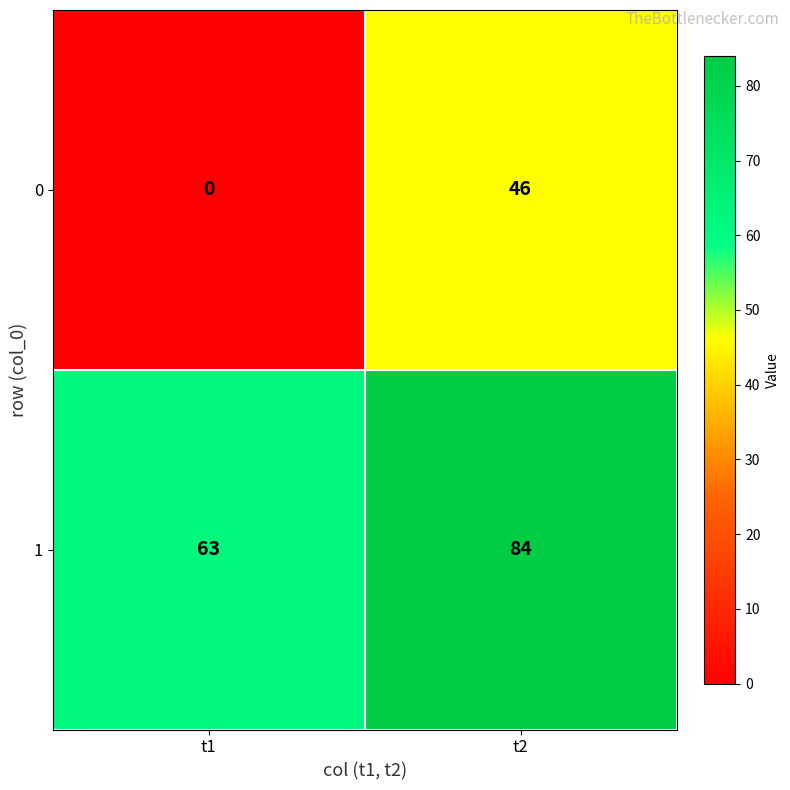

Reading right to left, list all the values displayed in this chart.

0: t2=46	t1=0
1: t2=84	t1=63